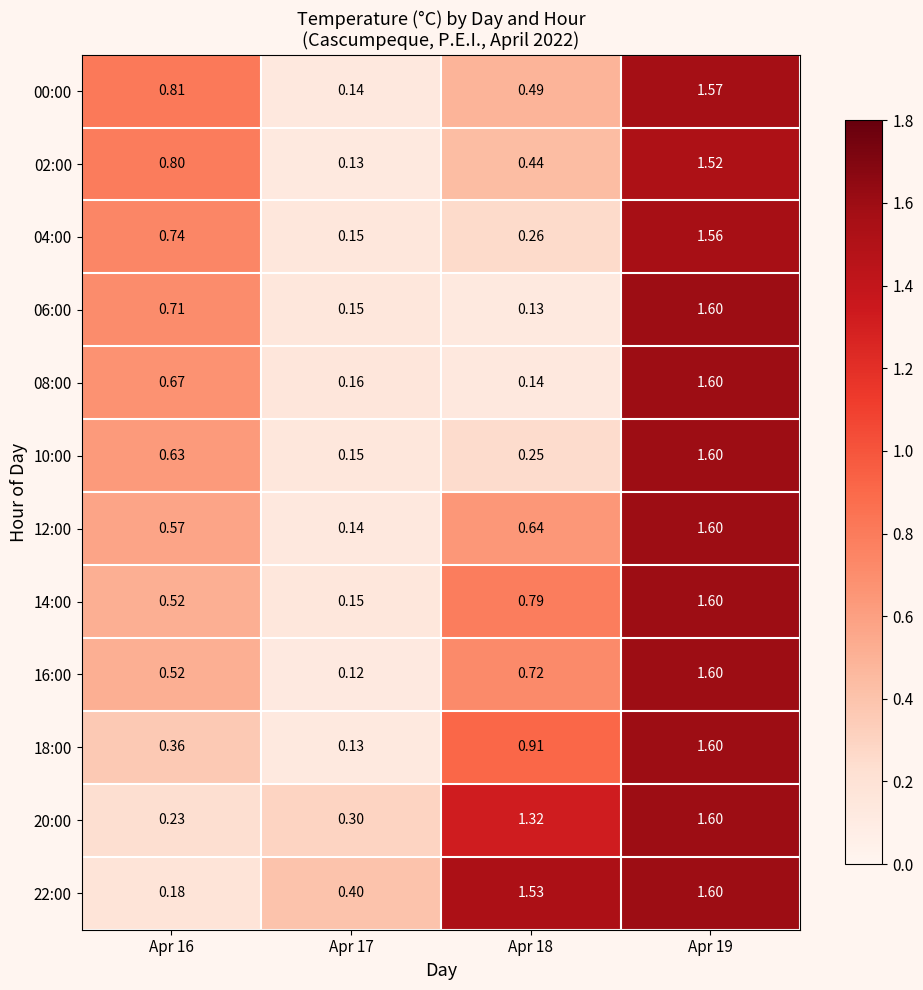

What is the greatest value displayed?

1.6